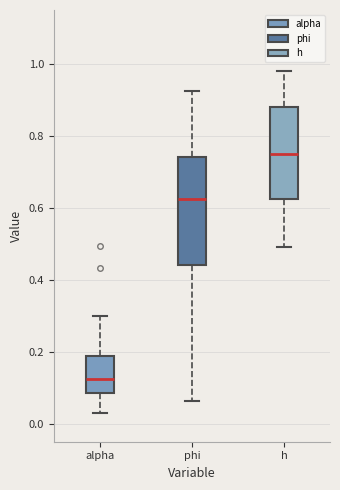

Comparing the boxes themselves (not the whiskers), which one is the tallest?

phi